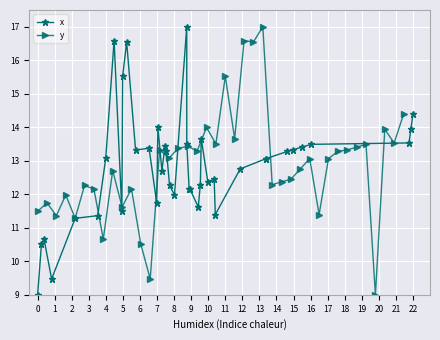

Which series has the largest total across all categories?

x